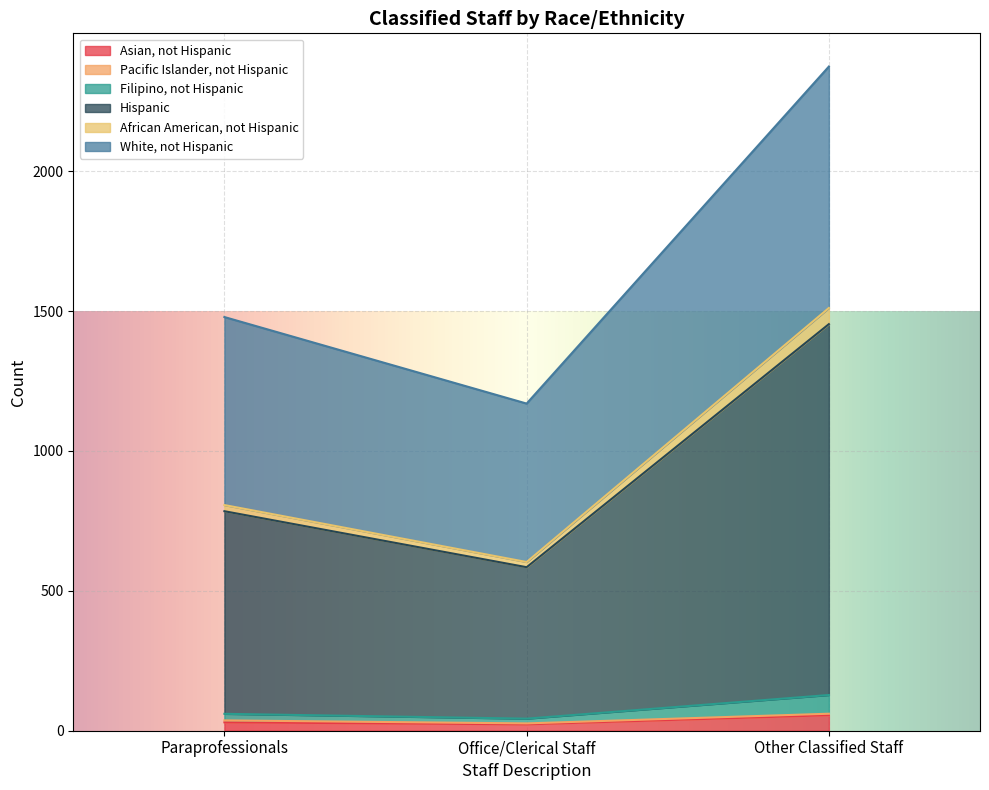

At which category is the sum across all series the highest?

Other Classified Staff